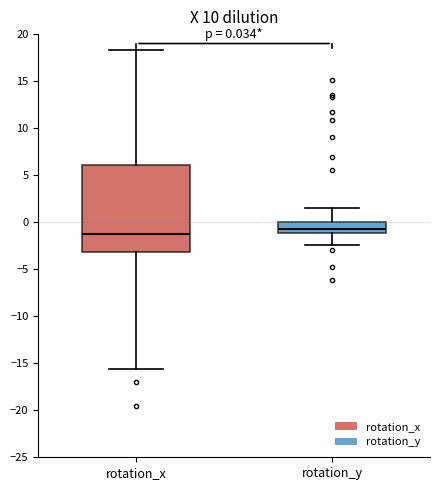

Which box has the lowest median line?

rotation_x